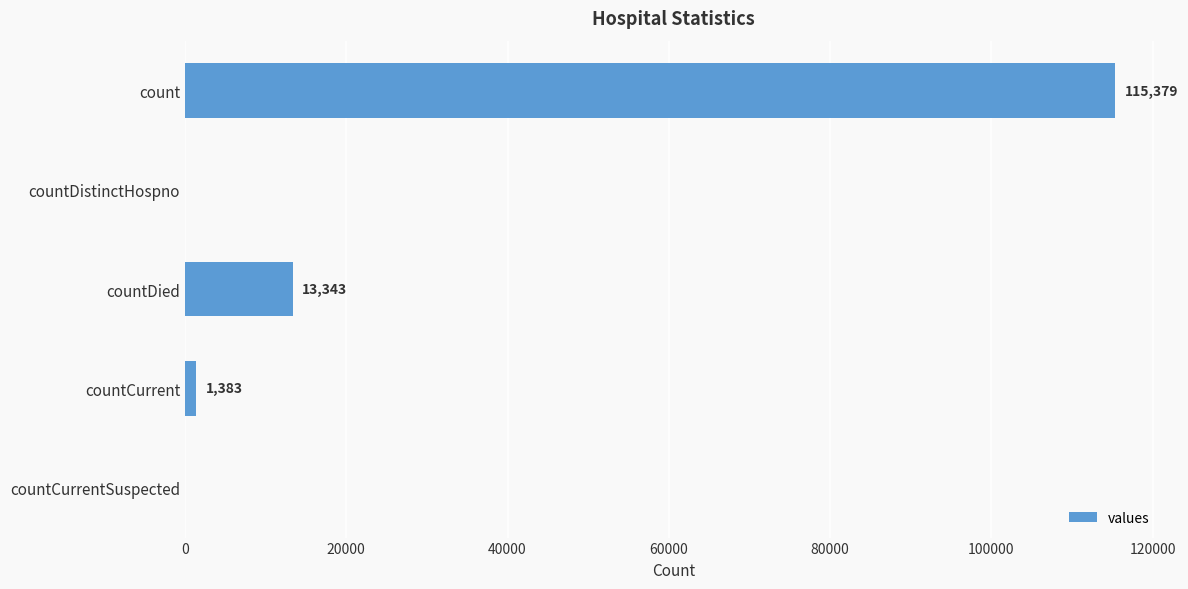

Reading top to bottom, what are all the values shown in this chart?

count=115379	countDistinctHospno=0	countDied=13343	countCurrent=1383	countCurrentSuspected=0